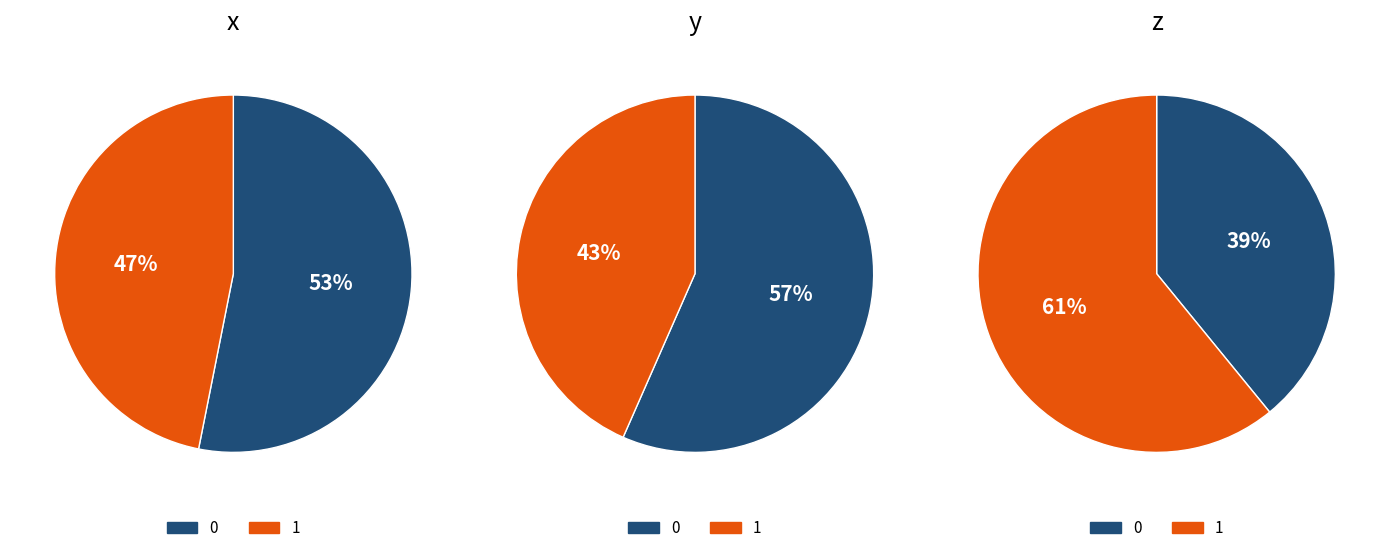

To the nearest percent, what is the combined percentage of 1 and values?

100%